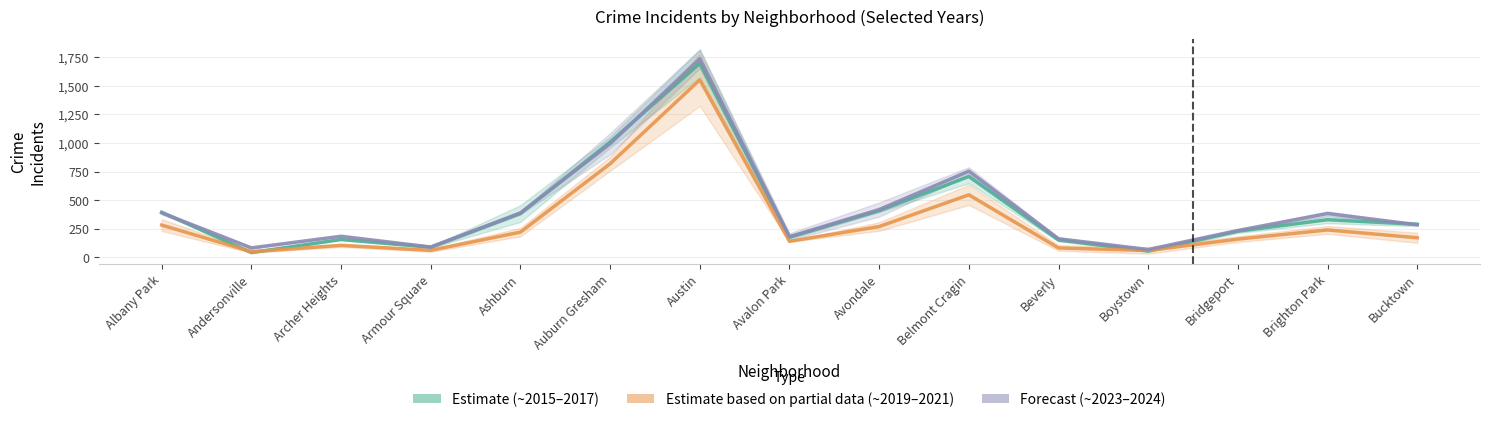

Where does the 2015 series first go above 172?

Albany Park